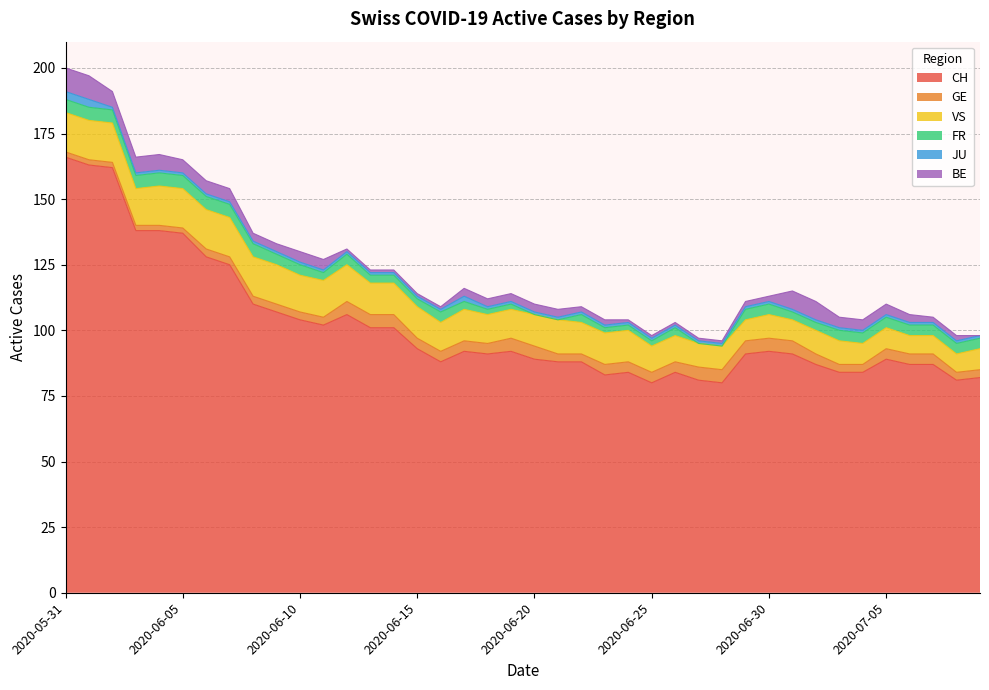

Reading right to left, list all the values displayed in this chart.

CH: 2020-07-09=82	2020-07-08=81	2020-07-07=87	2020-07-06=87	2020-07-05=89	2020-07-04=84	2020-07-03=84	2020-07-02=87	2020-07-01=91	2020-06-30=92	2020-06-29=91	2020-06-28=80	2020-06-27=81	2020-06-26=84	2020-06-25=80	2020-06-24=84	2020-06-23=83	2020-06-22=88	2020-06-21=88	2020-06-20=89	2020-06-19=92	2020-06-18=91	2020-06-17=92	2020-06-16=88	2020-06-15=93	2020-06-14=101	2020-06-13=101	2020-06-12=106	2020-06-11=102	2020-06-10=104	2020-06-09=107	2020-06-08=110	2020-06-07=125	2020-06-06=128	2020-06-05=137	2020-06-04=138	2020-06-03=138	2020-06-02=162	2020-06-01=163	2020-05-31=166
GE: 2020-07-09=3	2020-07-08=3	2020-07-07=4	2020-07-06=4	2020-07-05=4	2020-07-04=3	2020-07-03=3	2020-07-02=4	2020-07-01=5	2020-06-30=5	2020-06-29=5	2020-06-28=5	2020-06-27=5	2020-06-26=4	2020-06-25=4	2020-06-24=4	2020-06-23=4	2020-06-22=3	2020-06-21=3	2020-06-20=5	2020-06-19=5	2020-06-18=4	2020-06-17=4	2020-06-16=4	2020-06-15=4	2020-06-14=5	2020-06-13=5	2020-06-12=5	2020-06-11=3	2020-06-10=3	2020-06-09=3	2020-06-08=3	2020-06-07=3	2020-06-06=3	2020-06-05=2	2020-06-04=2	2020-06-03=2	2020-06-02=2	2020-06-01=2	2020-05-31=2
VS: 2020-07-09=8	2020-07-08=7	2020-07-07=7	2020-07-06=7	2020-07-05=8	2020-07-04=8	2020-07-03=9	2020-07-02=9	2020-07-01=8	2020-06-30=9	2020-06-29=8	2020-06-28=9	2020-06-27=9	2020-06-26=10	2020-06-25=10	2020-06-24=12	2020-06-23=12	2020-06-22=12	2020-06-21=13	2020-06-20=12	2020-06-19=11	2020-06-18=11	2020-06-17=12	2020-06-16=11	2020-06-15=12	2020-06-14=12	2020-06-13=12	2020-06-12=14	2020-06-11=14	2020-06-10=14	2020-06-09=15	2020-06-08=15	2020-06-07=15	2020-06-06=15	2020-06-05=15	2020-06-04=15	2020-06-03=14	2020-06-02=15	2020-06-01=15	2020-05-31=15
FR: 2020-07-09=4	2020-07-08=4	2020-07-07=4	2020-07-06=4	2020-07-05=4	2020-07-04=4	2020-07-03=4	2020-07-02=3	2020-07-01=3	2020-06-30=4	2020-06-29=4	2020-06-28=0	2020-06-27=0	2020-06-26=3	2020-06-25=2	2020-06-24=2	2020-06-23=2	2020-06-22=3	2020-06-21=0	2020-06-20=0	2020-06-19=2	2020-06-18=2	2020-06-17=3	2020-06-16=4	2020-06-15=3	2020-06-14=3	2020-06-13=3	2020-06-12=4	2020-06-11=3	2020-06-10=4	2020-06-09=4	2020-06-08=5	2020-06-07=5	2020-06-06=5	2020-06-05=5	2020-06-04=5	2020-06-03=5	2020-06-02=5	2020-06-01=5	2020-05-31=5
JU: 2020-07-09=1	2020-07-08=1	2020-07-07=1	2020-07-06=1	2020-07-05=1	2020-07-04=1	2020-07-03=1	2020-07-02=1	2020-07-01=1	2020-06-30=1	2020-06-29=1	2020-06-28=1	2020-06-27=1	2020-06-26=1	2020-06-25=1	2020-06-24=1	2020-06-23=1	2020-06-22=1	2020-06-21=1	2020-06-20=1	2020-06-19=1	2020-06-18=1	2020-06-17=2	2020-06-16=1	2020-06-15=1	2020-06-14=1	2020-06-13=1	2020-06-12=1	2020-06-11=1	2020-06-10=1	2020-06-09=1	2020-06-08=1	2020-06-07=1	2020-06-06=1	2020-06-05=1	2020-06-04=1	2020-06-03=1	2020-06-02=1	2020-06-01=3	2020-05-31=3
BE: 2020-07-09=0	2020-07-08=2	2020-07-07=2	2020-07-06=3	2020-07-05=4	2020-07-04=4	2020-07-03=4	2020-07-02=7	2020-07-01=7	2020-06-30=2	2020-06-29=2	2020-06-28=1	2020-06-27=1	2020-06-26=1	2020-06-25=1	2020-06-24=1	2020-06-23=2	2020-06-22=2	2020-06-21=3	2020-06-20=3	2020-06-19=3	2020-06-18=3	2020-06-17=3	2020-06-16=1	2020-06-15=1	2020-06-14=1	2020-06-13=1	2020-06-12=1	2020-06-11=4	2020-06-10=4	2020-06-09=3	2020-06-08=3	2020-06-07=5	2020-06-06=5	2020-06-05=5	2020-06-04=6	2020-06-03=6	2020-06-02=6	2020-06-01=9	2020-05-31=9